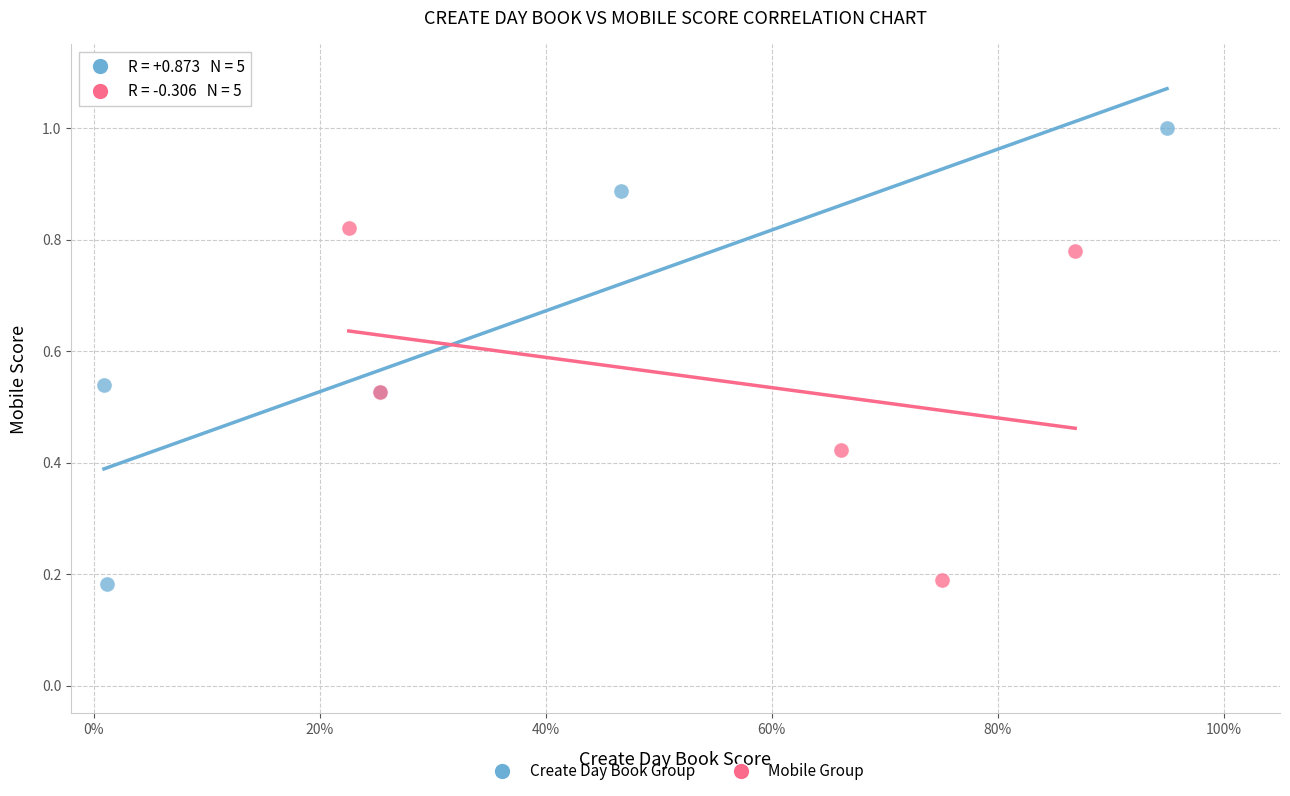

Which series reaches the maximum Y coordinate?

Create Day Book Group